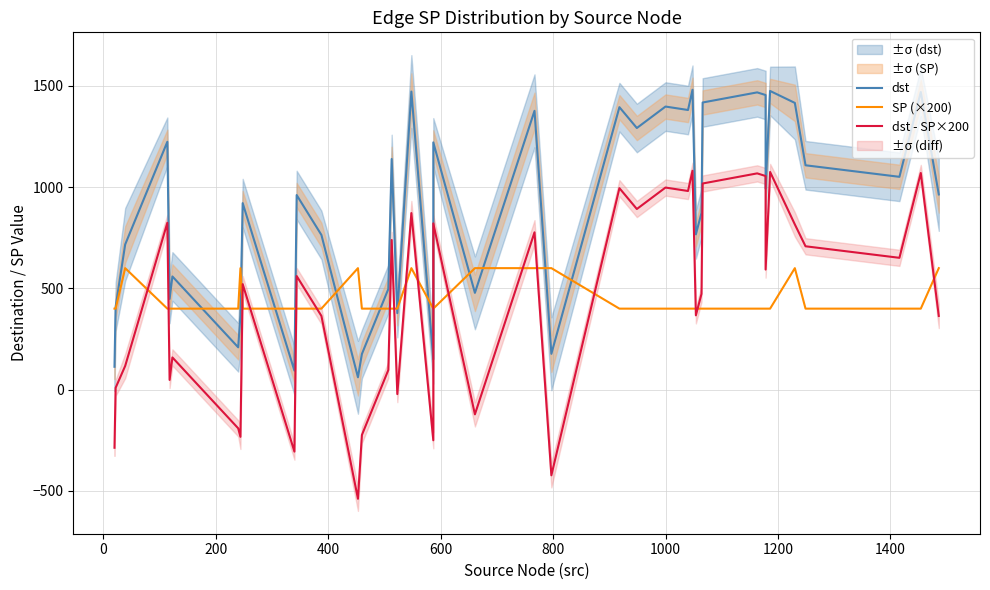

At how many categories does at least one series exceed 1237?

13